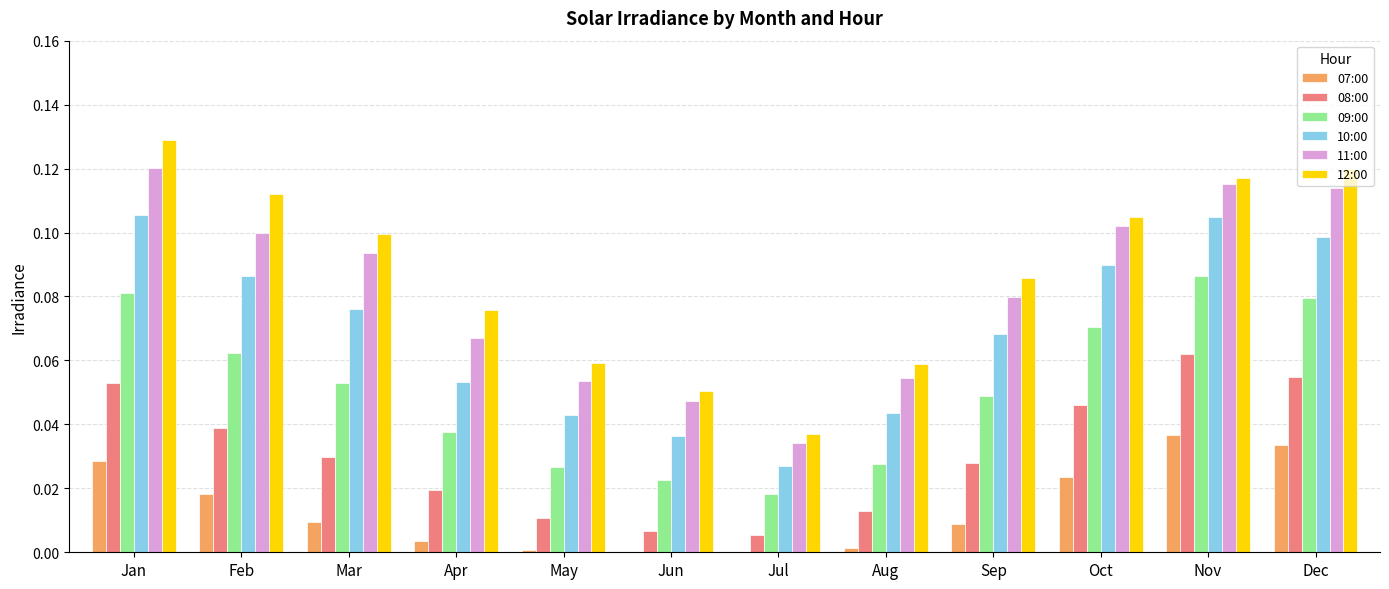

The 08:00 series shows 0.1 at Nov. True or false?

True